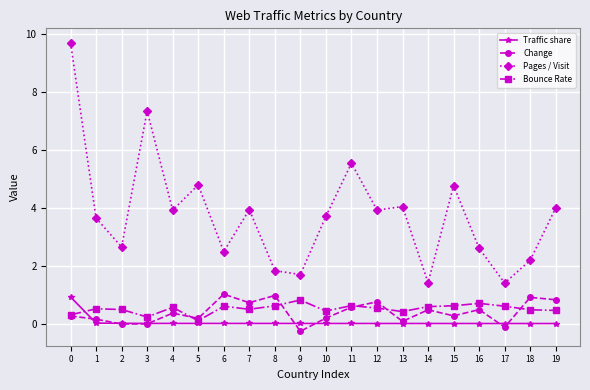

What is the smallest value displayed?

-0.3